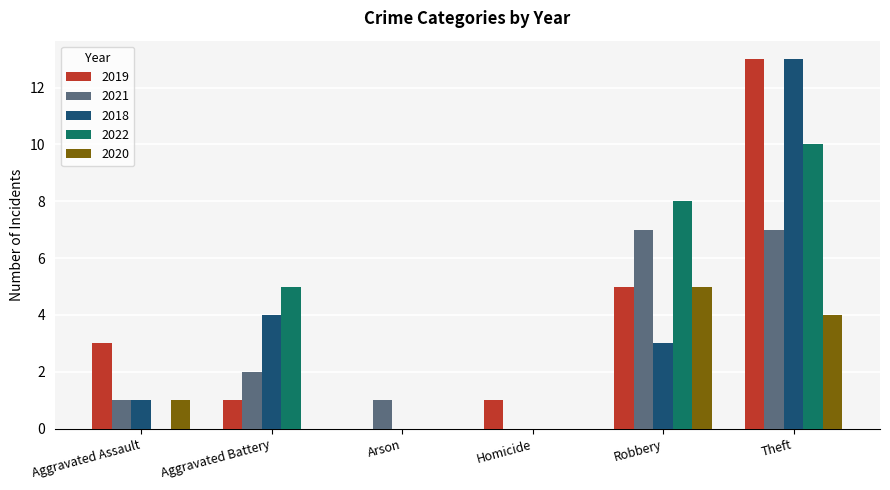

What is the sum of all 2021 values?

18